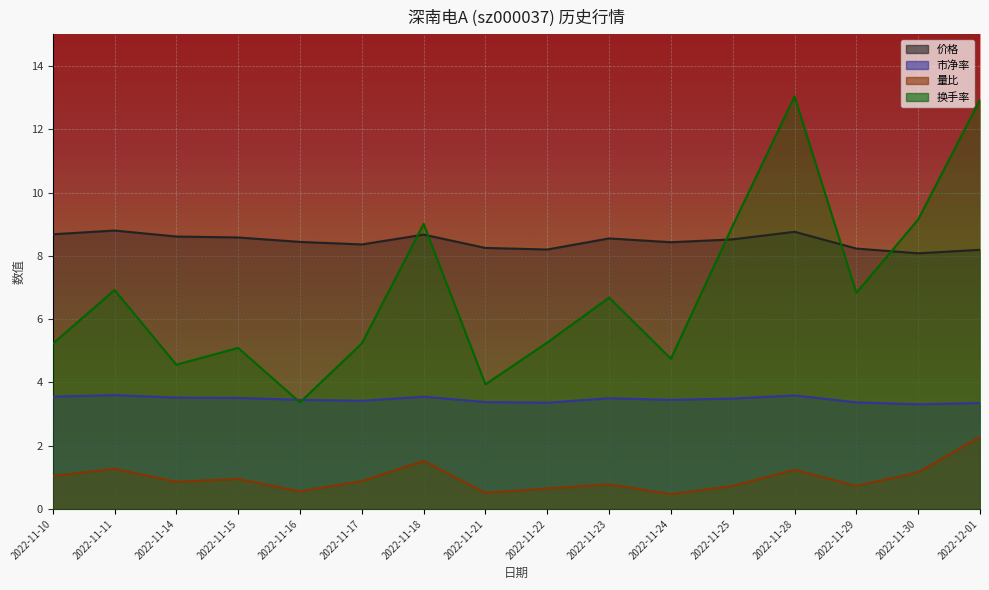

At which category is the sum across all series the highest?

2022-12-01